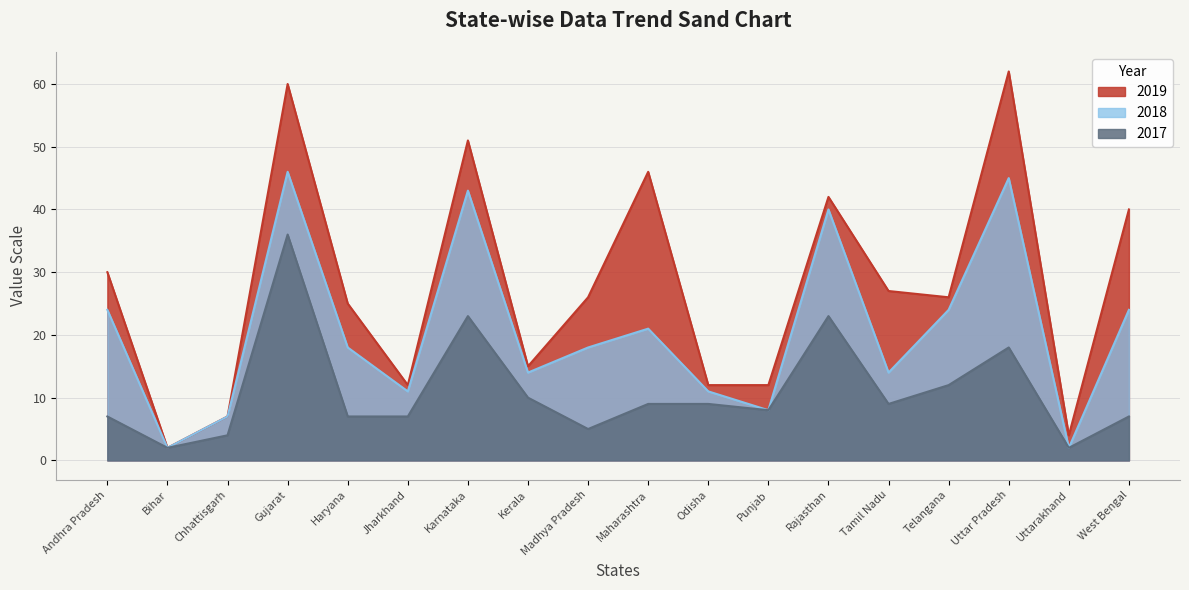

Reading left to right, list all the values displayed in this chart.

2017: Andhra Pradesh=7	Bihar=2	Chhattisgarh=4	Gujarat=36	Haryana=7	Jharkhand=7	Karnataka=23	Kerala=10	Madhya Pradesh=5	Maharashtra=9	Odisha=9	Punjab=8	Rajasthan=23	Tamil Nadu=9	Telangana=12	Uttar Pradesh=18	Uttarakhand=2	West Bengal=7
2018: Andhra Pradesh=24	Bihar=2	Chhattisgarh=7	Gujarat=46	Haryana=18	Jharkhand=11	Karnataka=43	Kerala=14	Madhya Pradesh=18	Maharashtra=21	Odisha=11	Punjab=8	Rajasthan=40	Tamil Nadu=14	Telangana=24	Uttar Pradesh=45	Uttarakhand=2	West Bengal=24
2019: Andhra Pradesh=30	Bihar=2	Chhattisgarh=7	Gujarat=60	Haryana=25	Jharkhand=12	Karnataka=51	Kerala=15	Madhya Pradesh=26	Maharashtra=46	Odisha=12	Punjab=12	Rajasthan=42	Tamil Nadu=27	Telangana=26	Uttar Pradesh=62	Uttarakhand=4	West Bengal=40